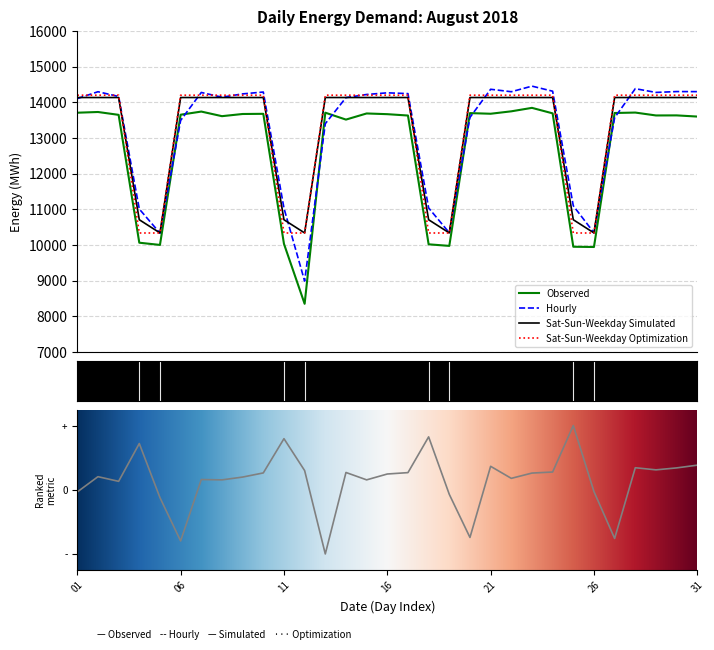

What is the value of the Hourly point at the 11th from the left?

11032.6